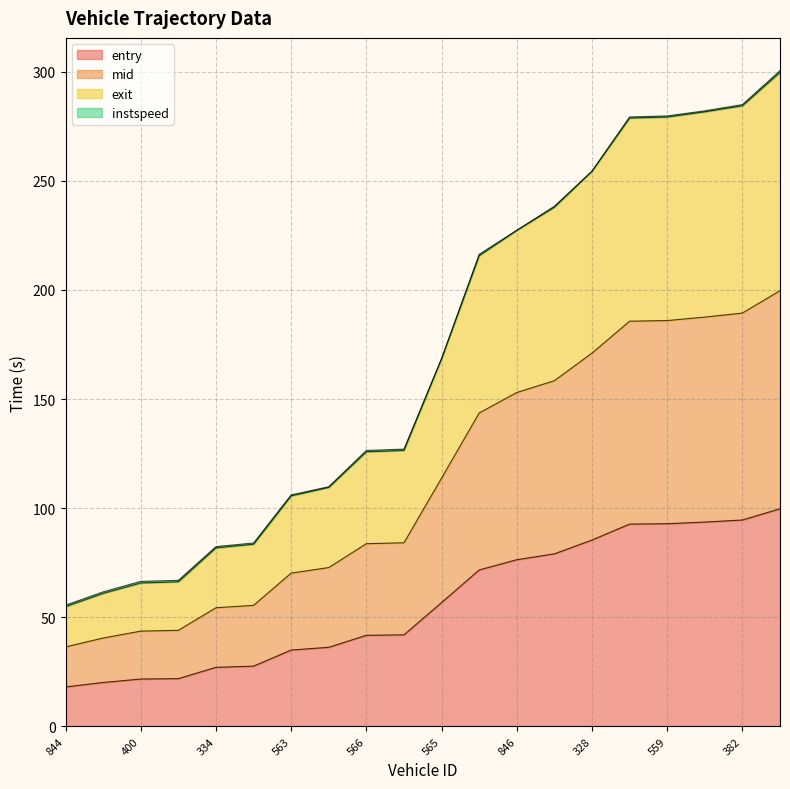

What is the maximum value for entry?

99.7